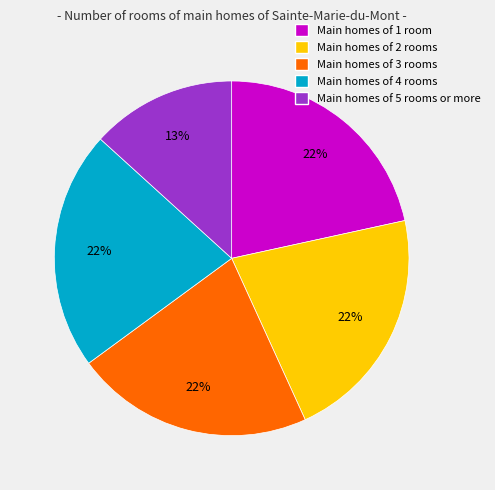

To the nearest percent, what is the average slice percentage?

20%